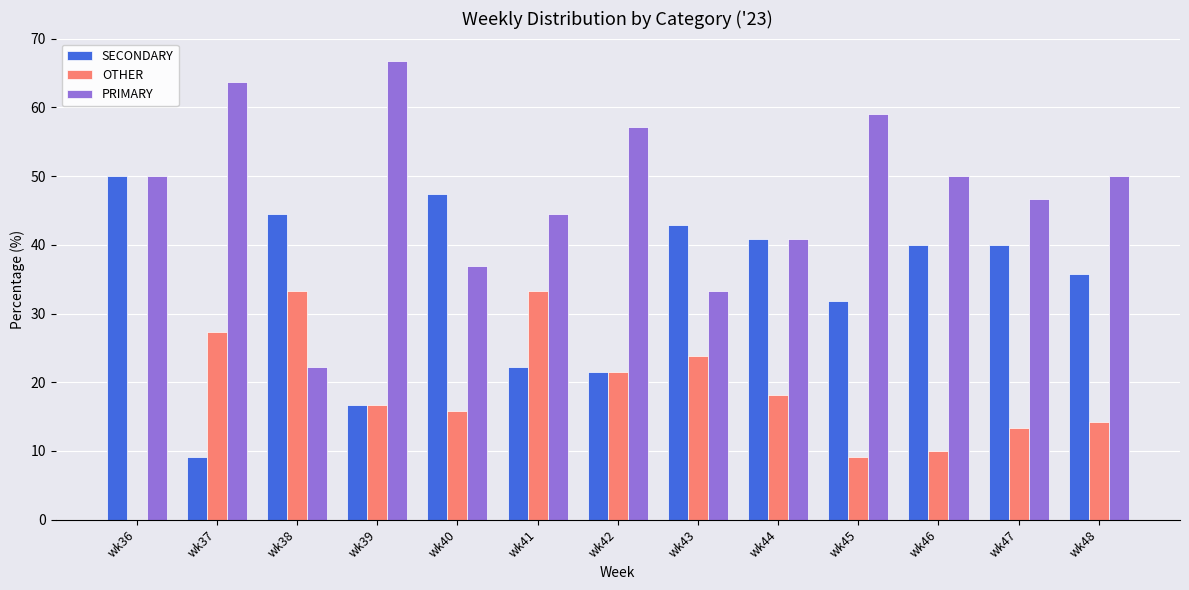

Which series changed the most between wk40 and wk45?

PRIMARY